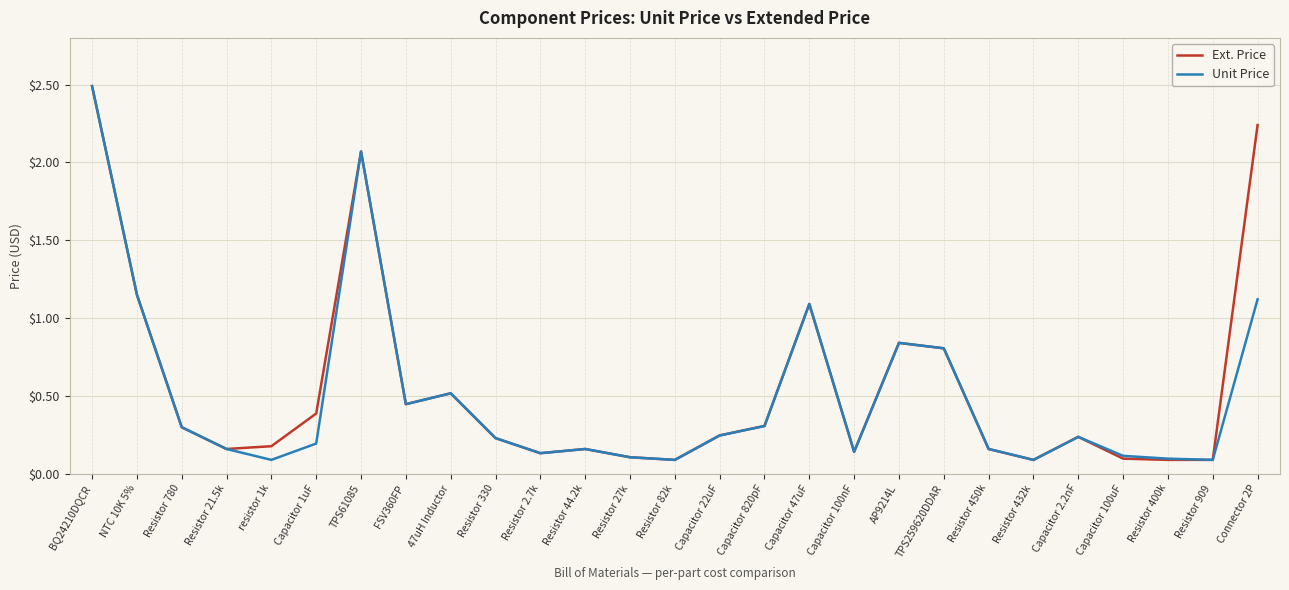

What is the total value across all series at FSV360FP?

0.9